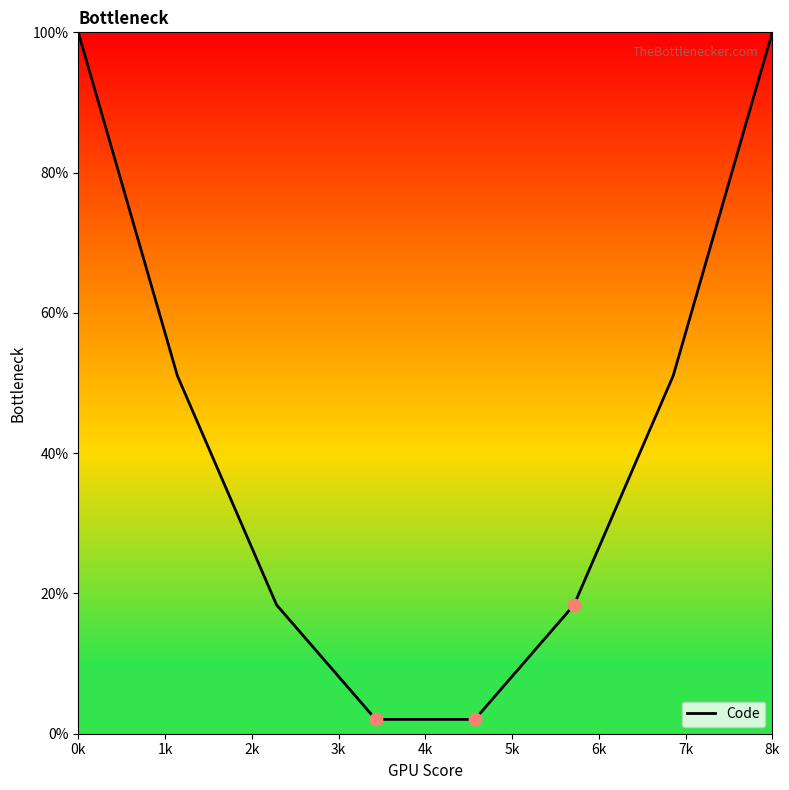

True or false: the data has more than 0 interior local peaks.

False